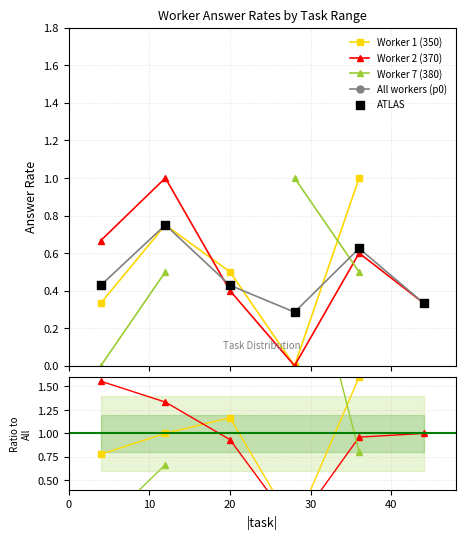

Which series has the widest spread of Y values?

Worker 7 (380)